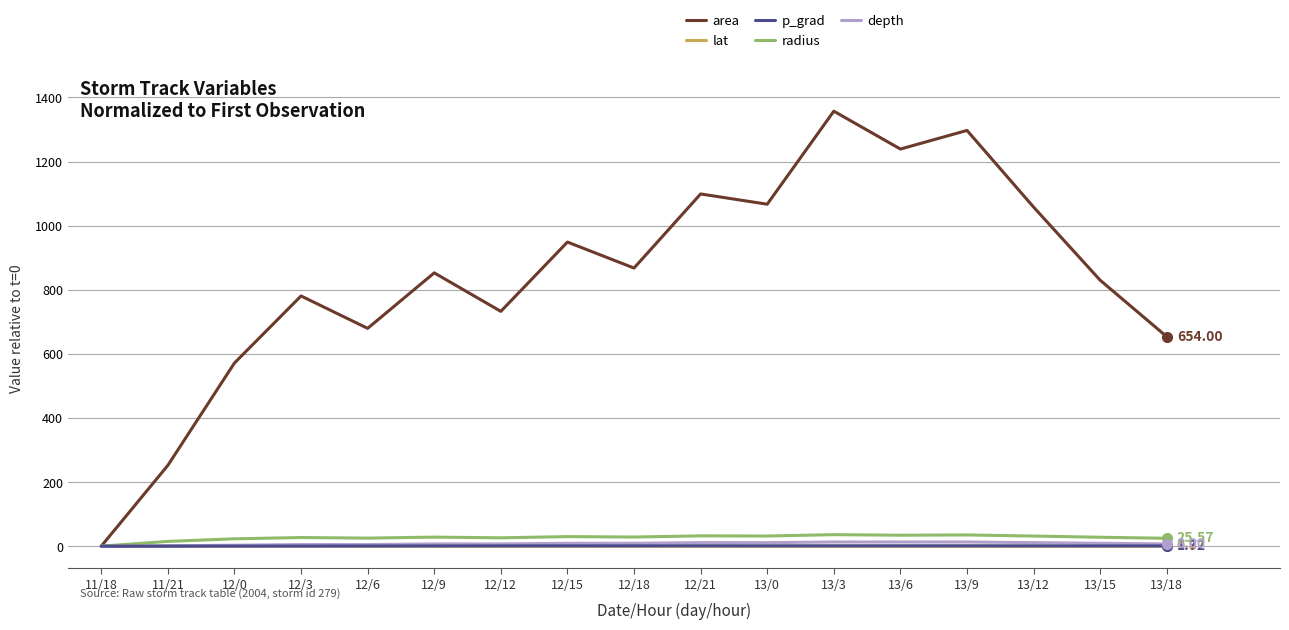

At which category is the sum across all series the highest?

13/3